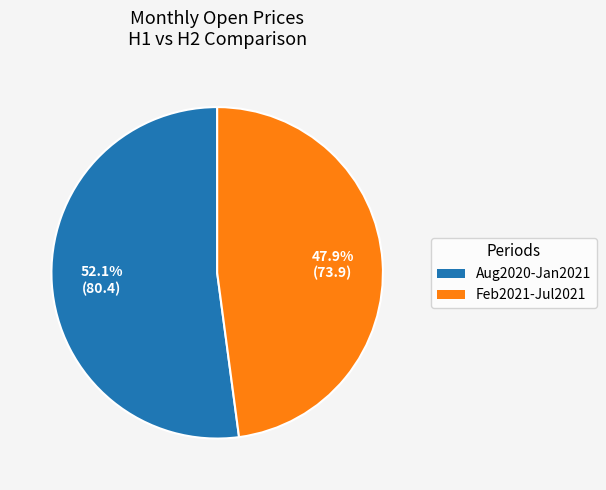

Does any single category account for the majority?

Yes